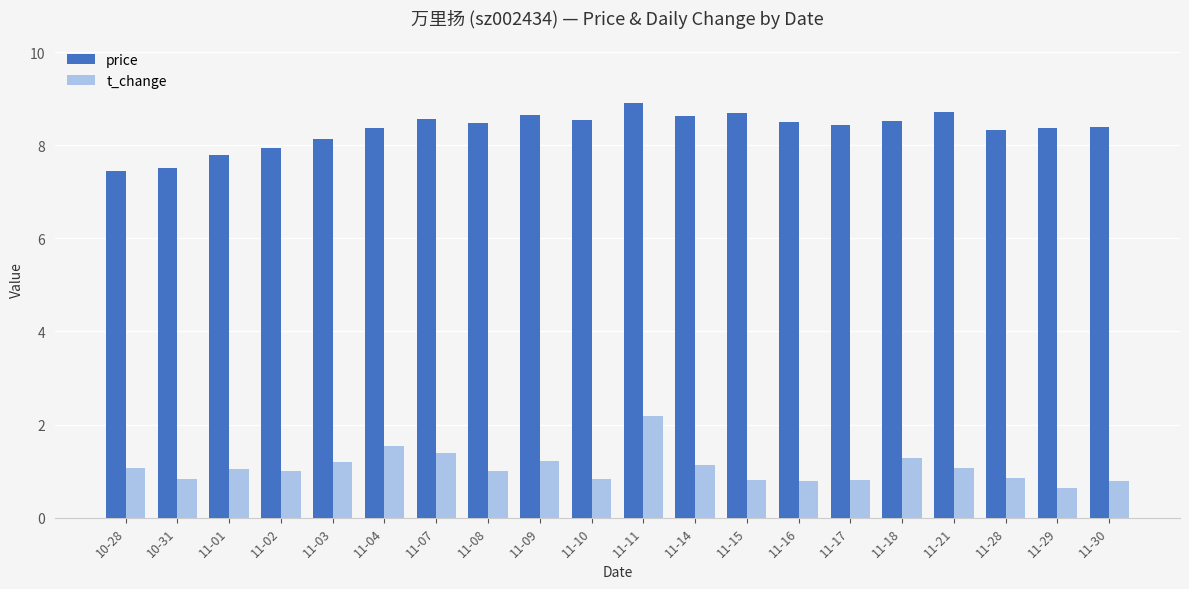

At how many categories does at least one series exceed 2?

20